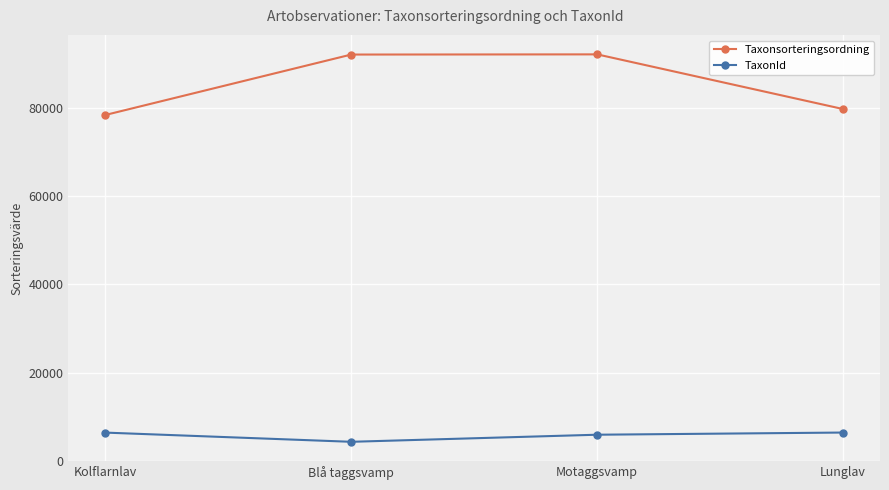

What is the total value across all series at Blå taggsvamp?

96438